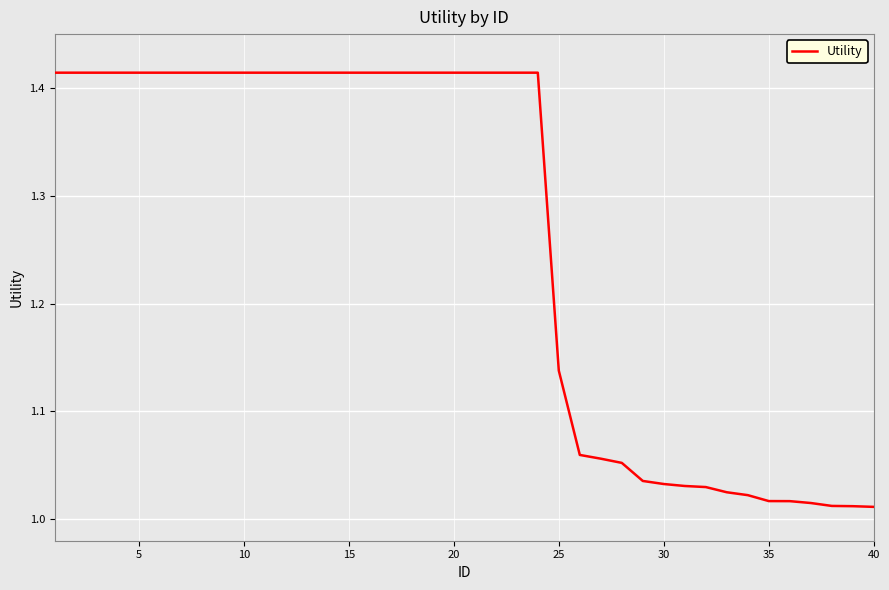

What is the difference between the maximum and minimum values?

0.4